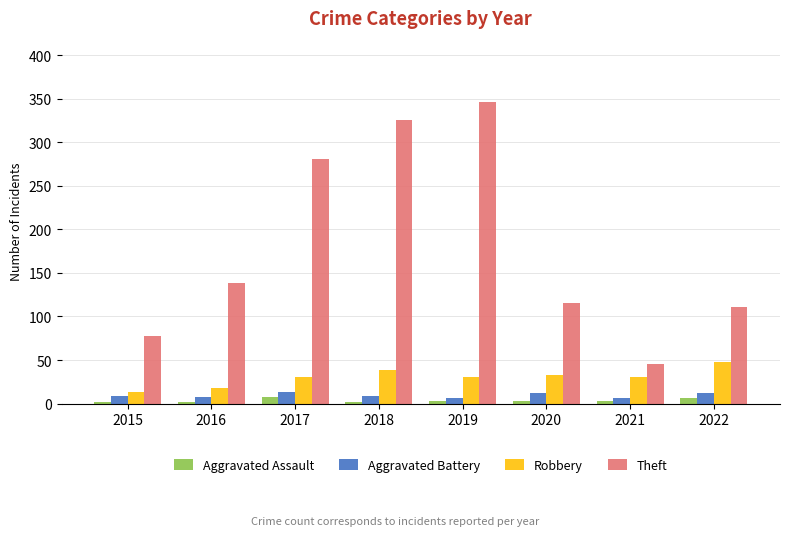

What is the value of the Aggravated Battery bar at the 6th from the left?

12